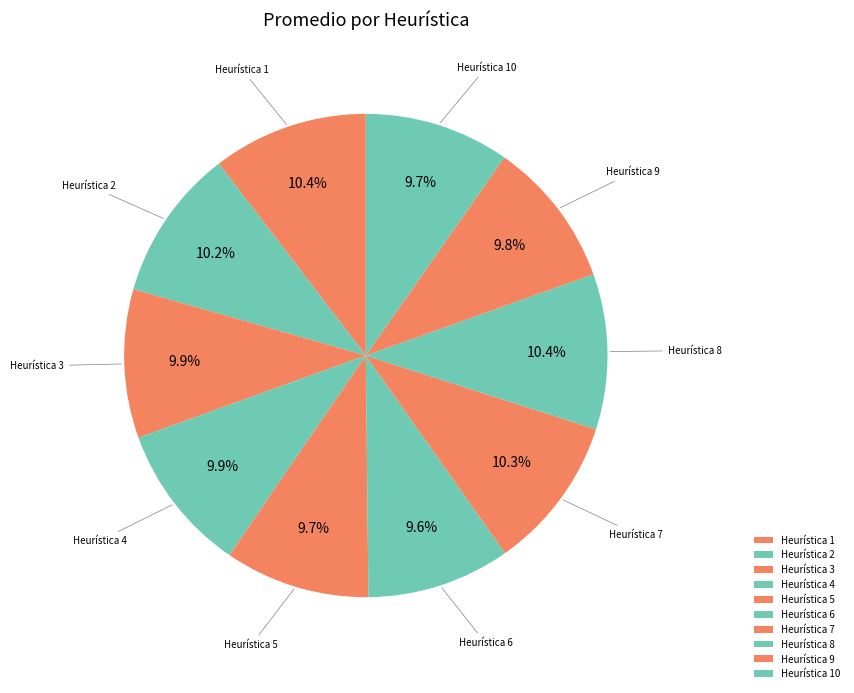

How many segments does this pie chart have?

10